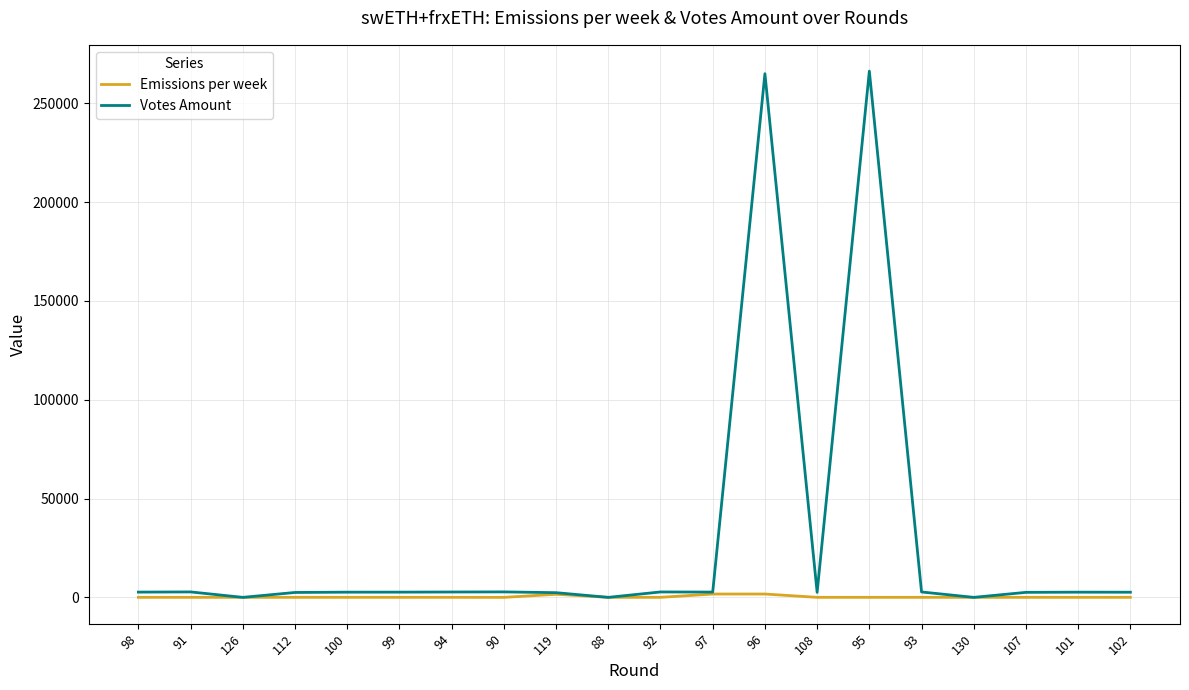

Which series has the largest total across all categories?

Votes Amount